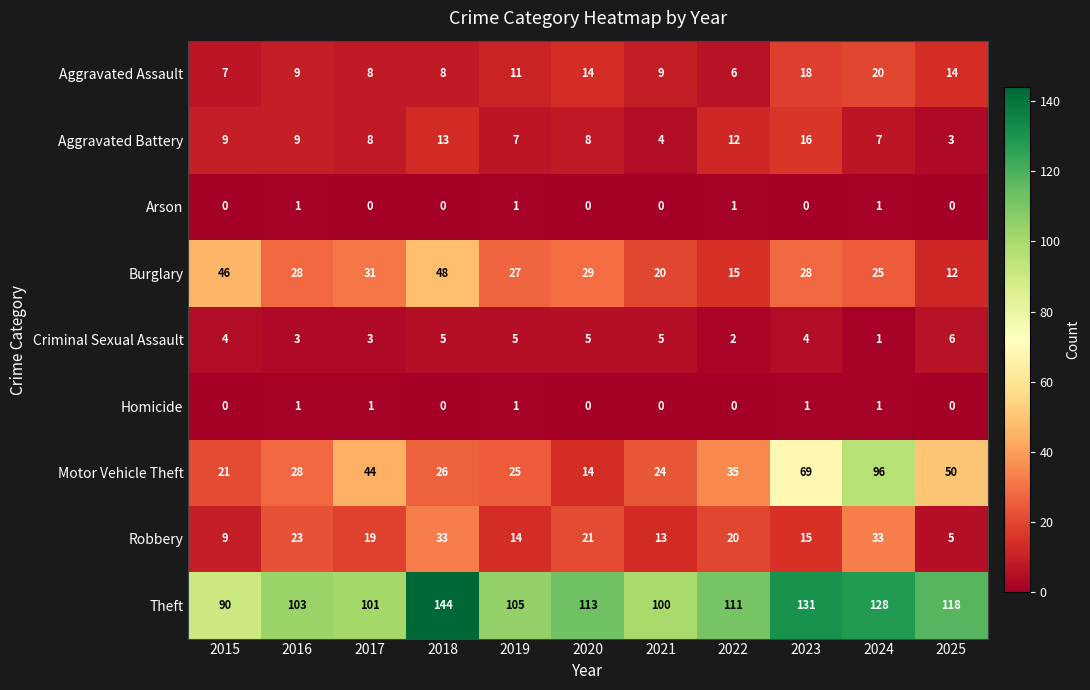

True or false: Motor Vehicle Theft has a value of 14 at 2015.

False